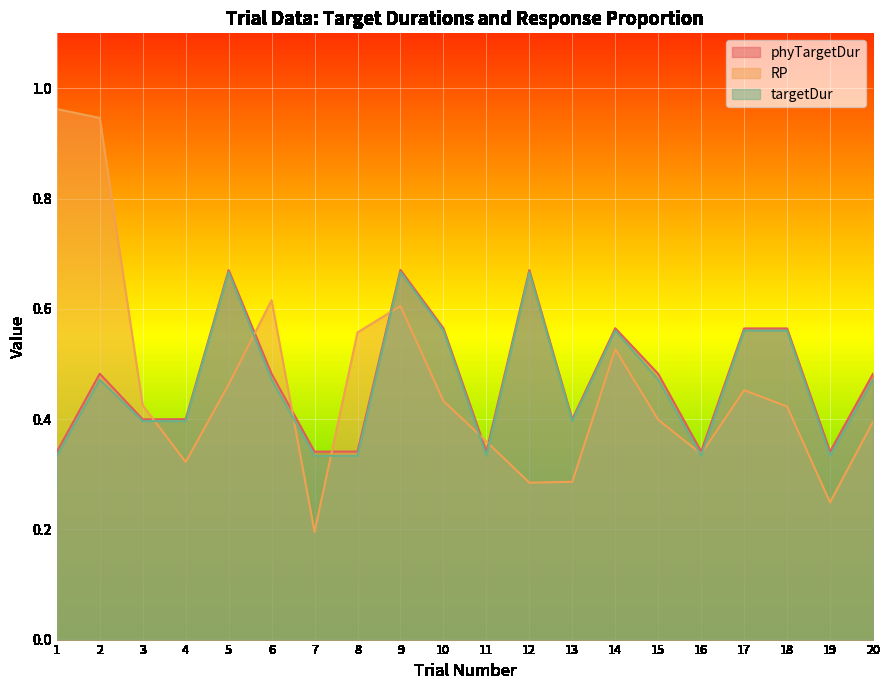

List the series in order of their peak value, lowest first.

targetDur, phyTargetDur, RP